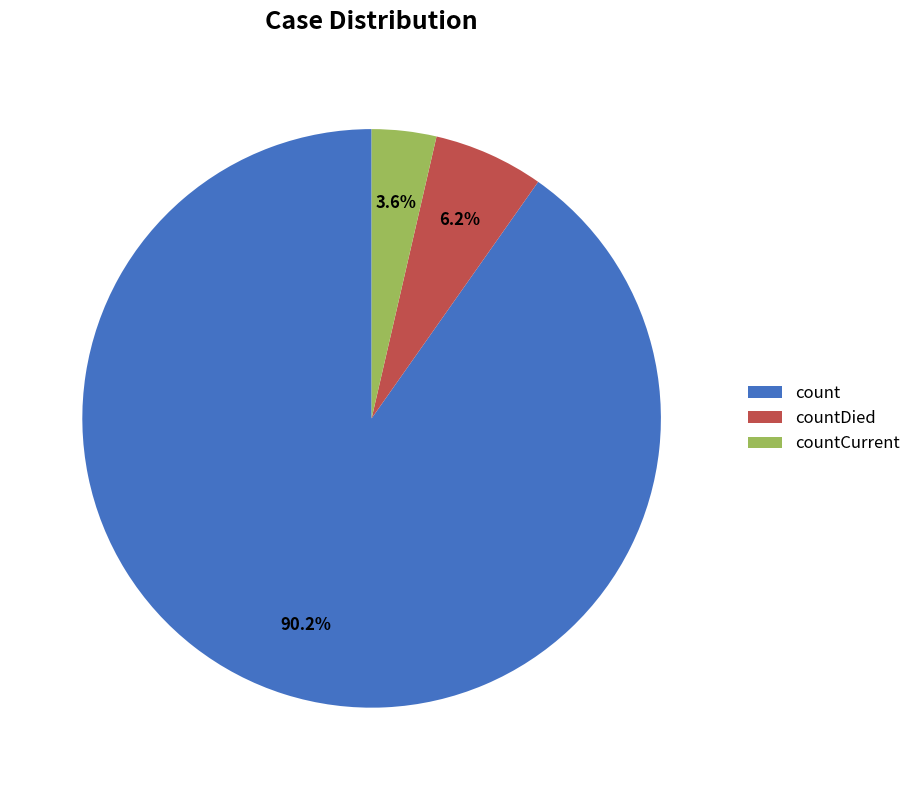

True or false: count accounts for 90% of the total.

True